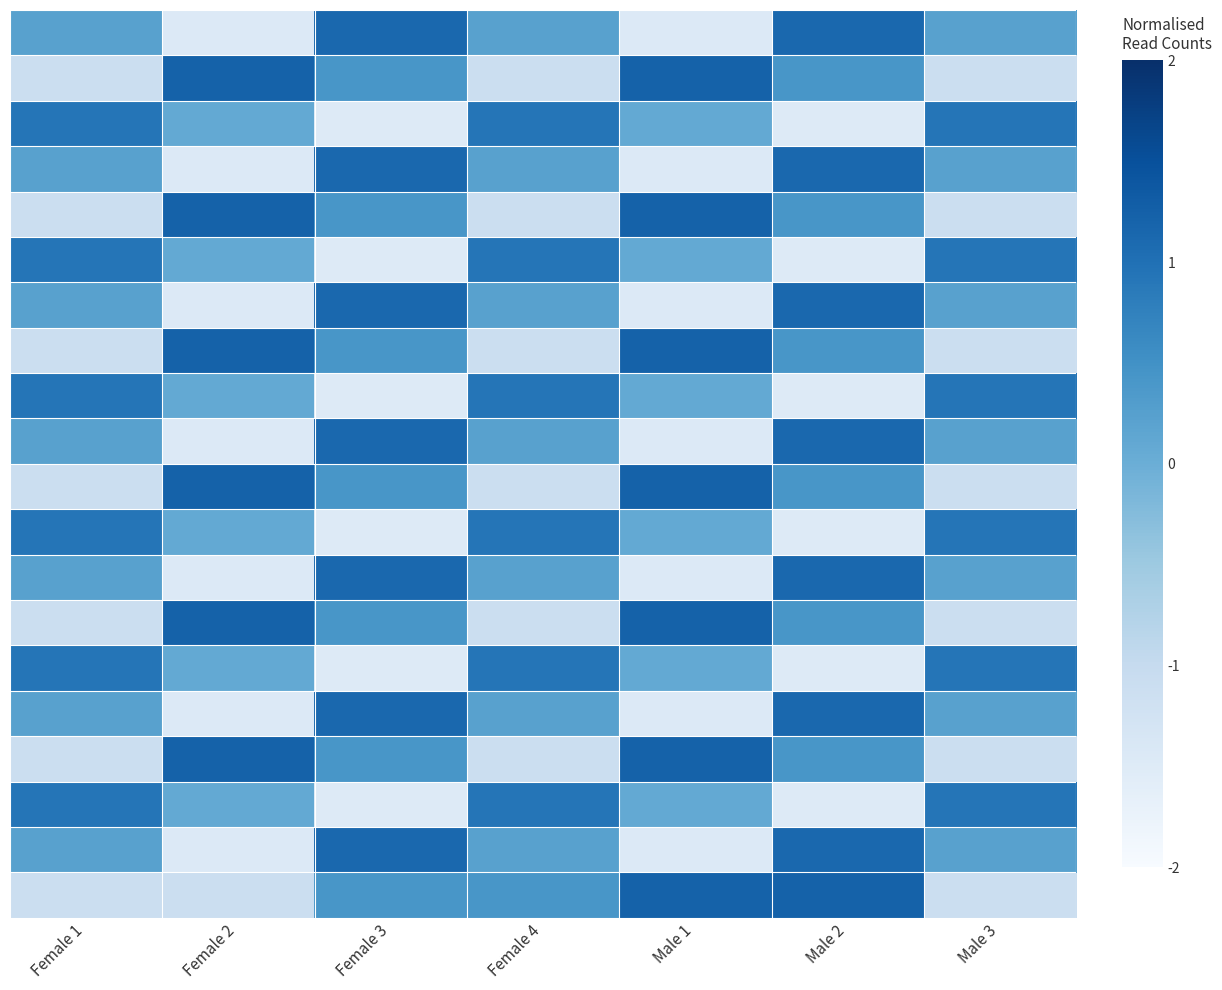

What is the spread (max minus min) of values at Female 3?

2.6